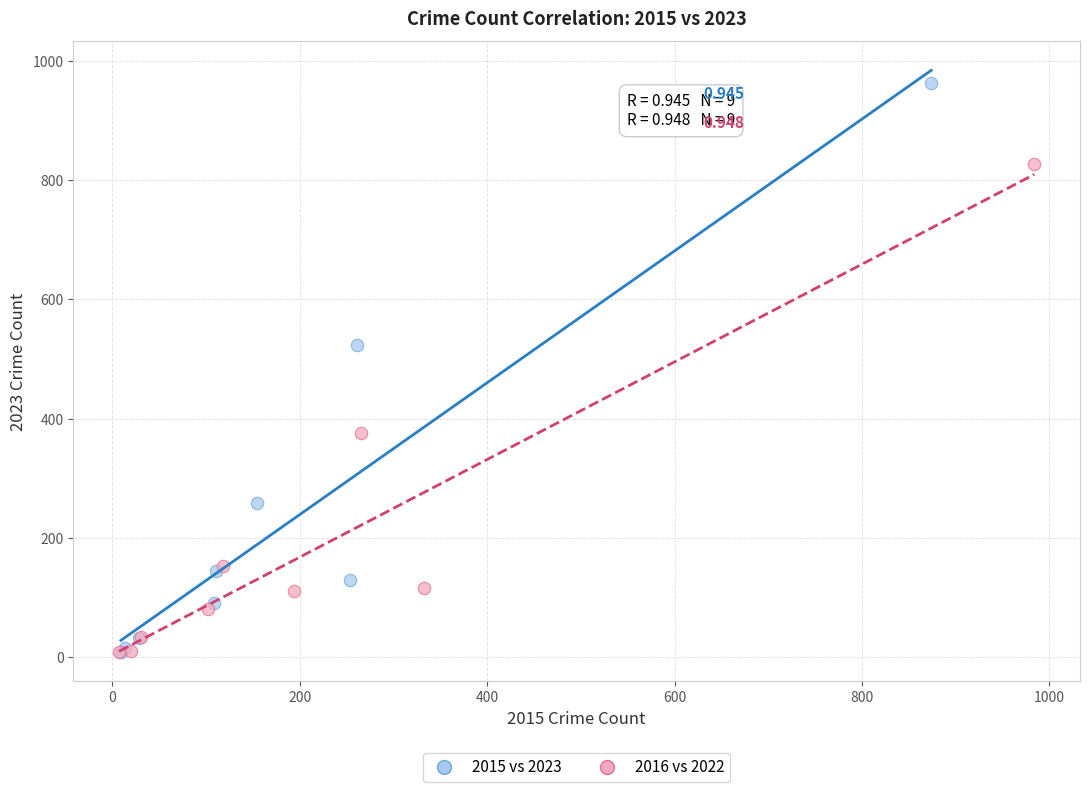

Which series has the largest Y range (max minus min)?

2015 vs 2023